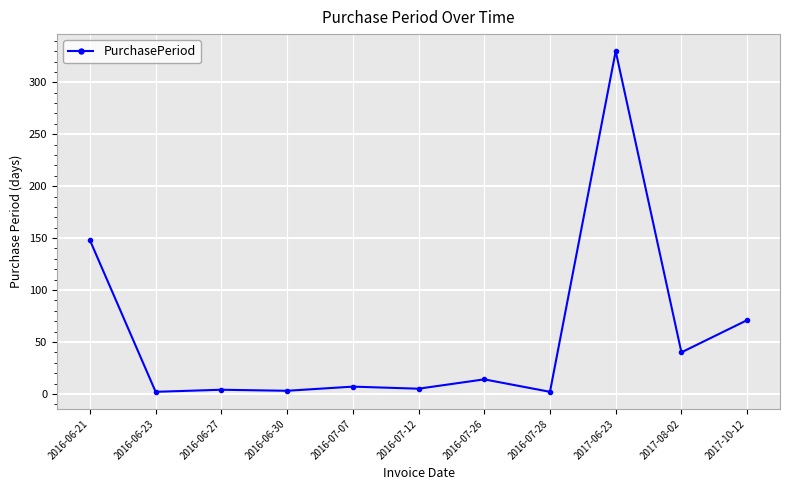

What is the label of the 11th point from the right?

2016-06-21